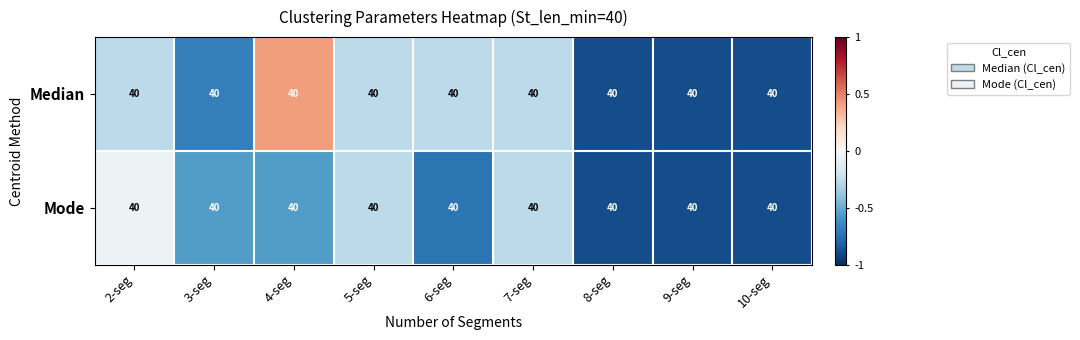

The Mode series shows -0.4 at 8-seg. True or false?

False